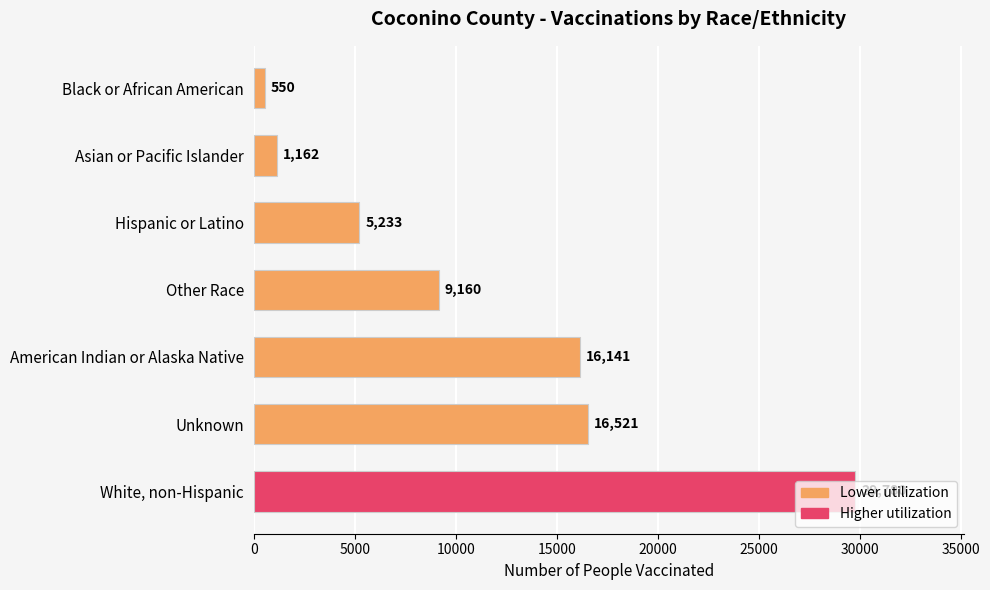

Where is the data nearest to the value 15165?

American Indian or Alaska Native